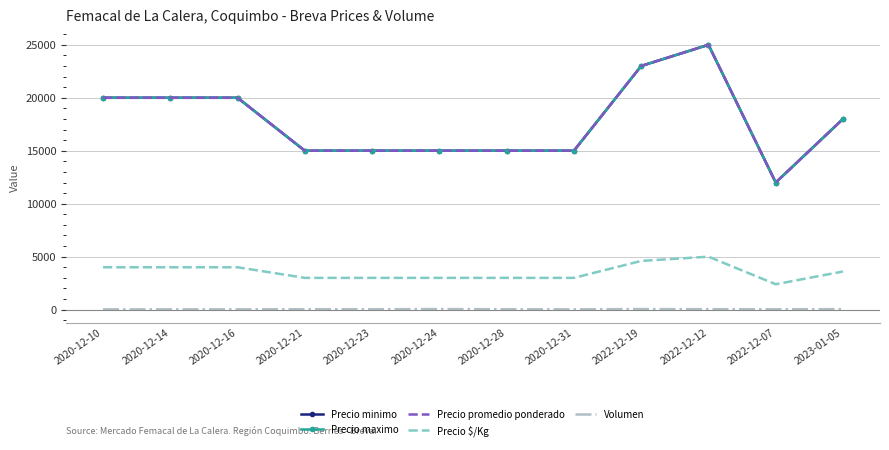

What is the total value across all series at 2020-12-31?

48030